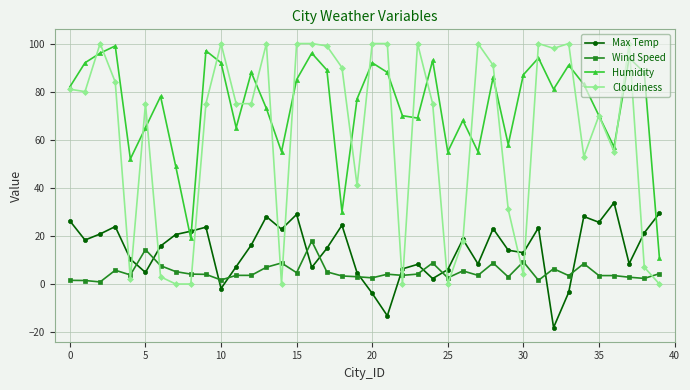

What is the lowest value of the Humidity series?

11.0